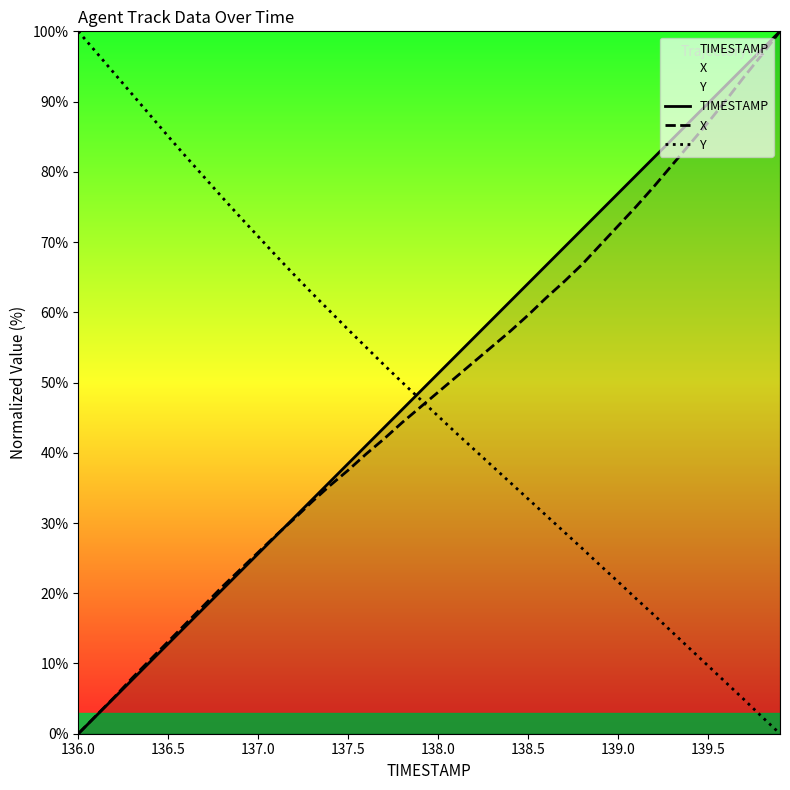

Is the value of Y at 138.0 greater than the value of X at 137.5?

Yes